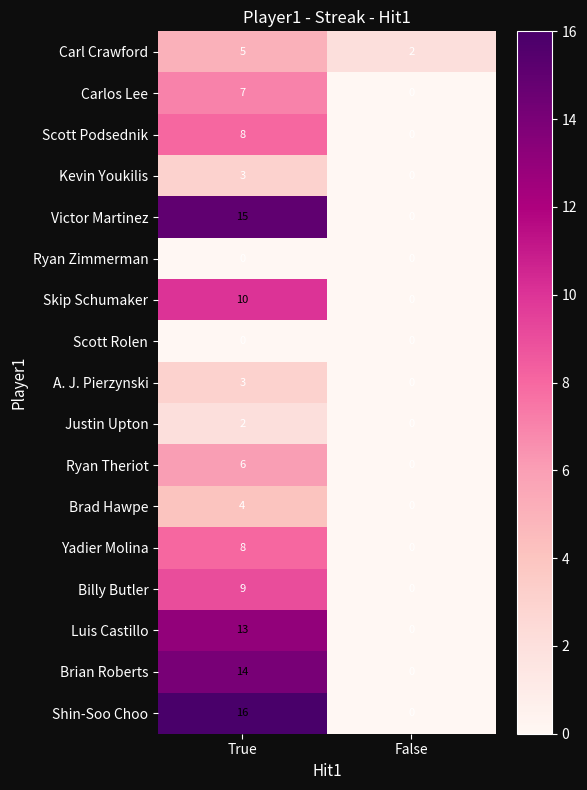

What is the difference between the Victor Martinez values at True and False?

15